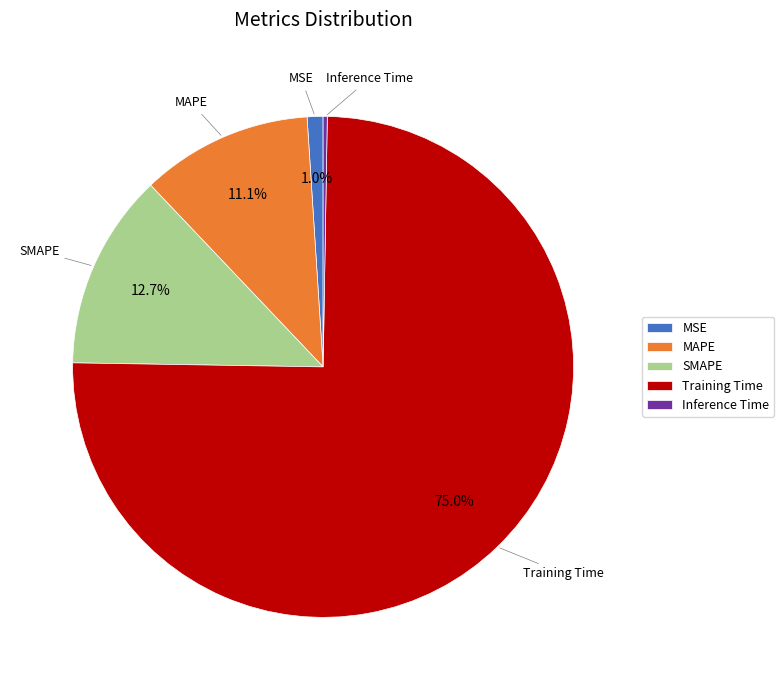

Which has a higher value, Training Time or MSE?

Training Time